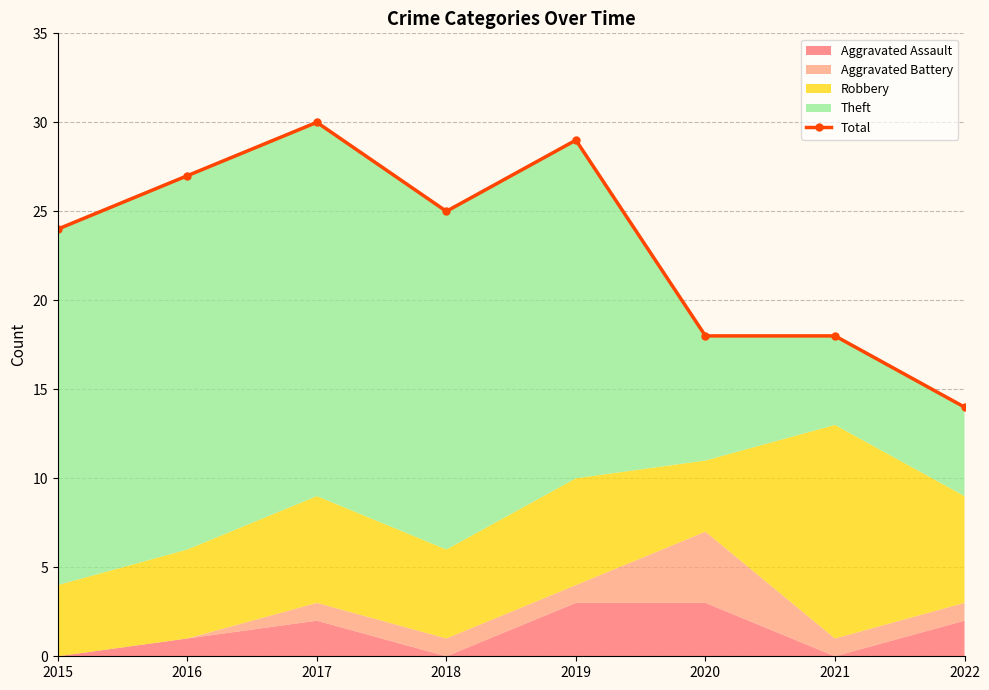

What is the greatest value displayed?

30